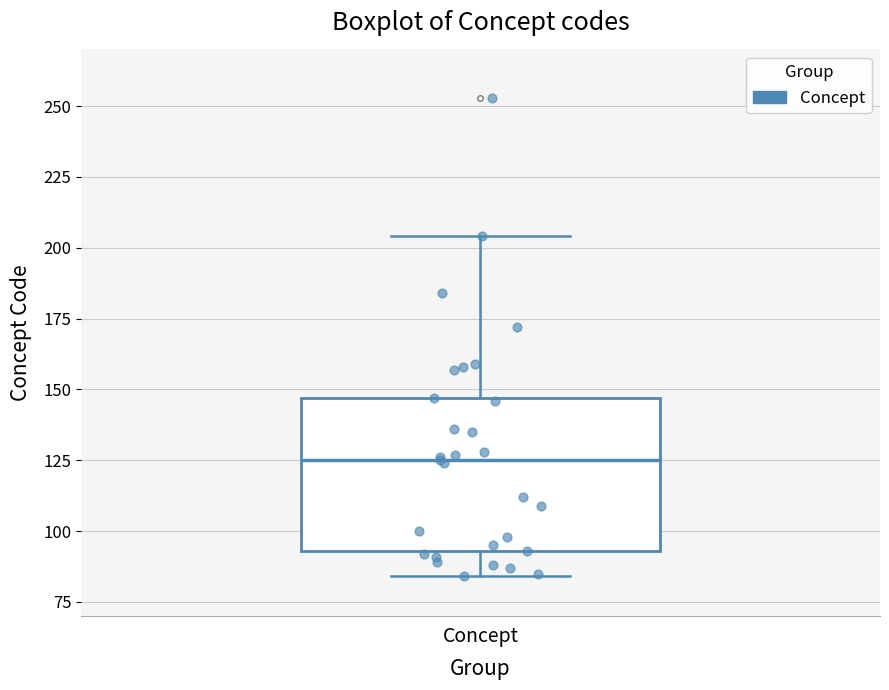

Read this box plot against the y-axis: the position of the median line, the range covered by the box, and the ends of both whiskers. The values are not printed on the chart, so give them approximately, as read against the axis.

median 125, box 95 to 145, whiskers 85 to 205